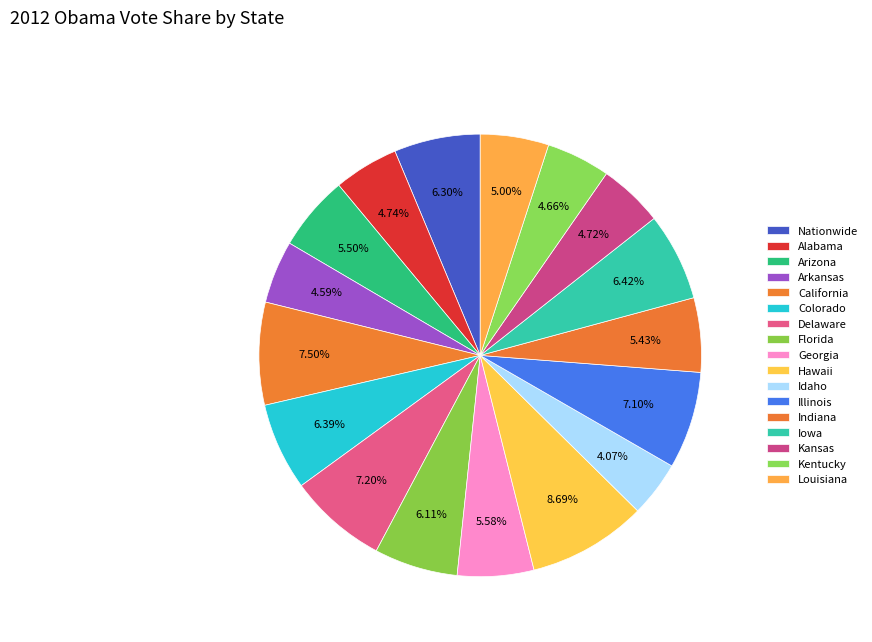

Count the number of slices in the pie.

17